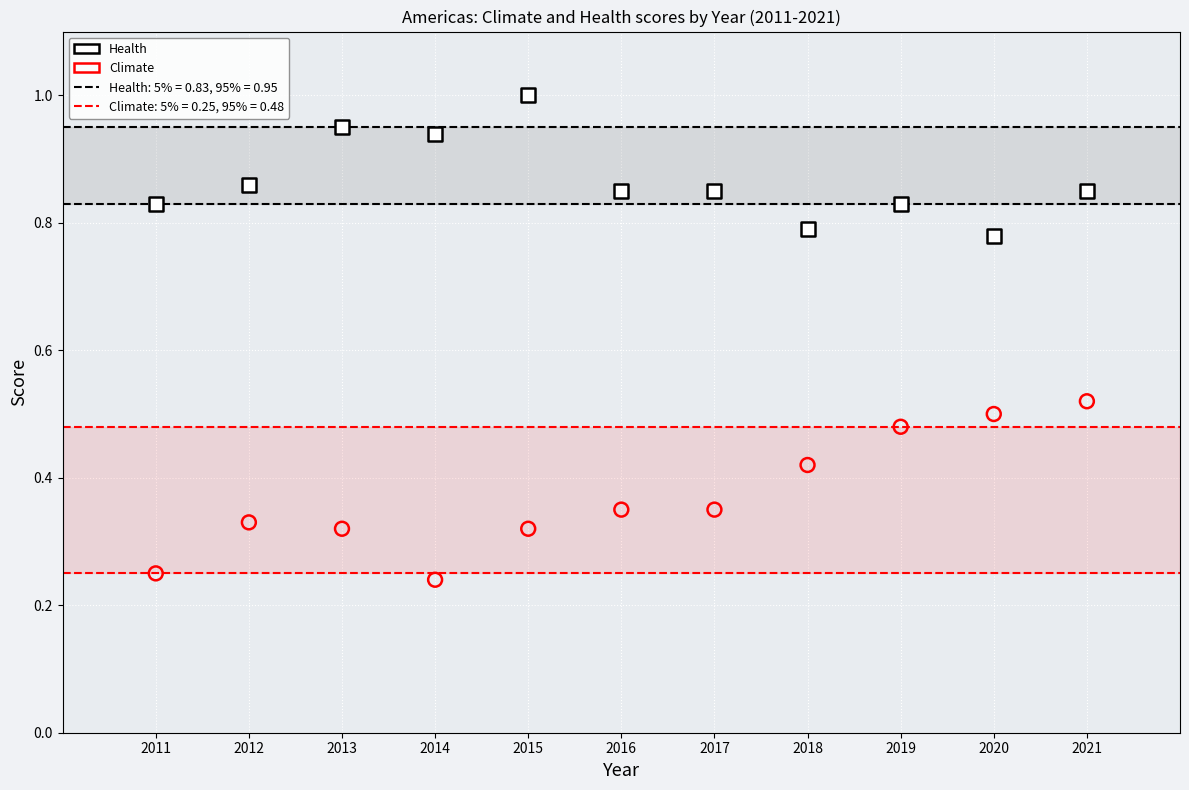

Which series has the widest spread of Y values?

Climate